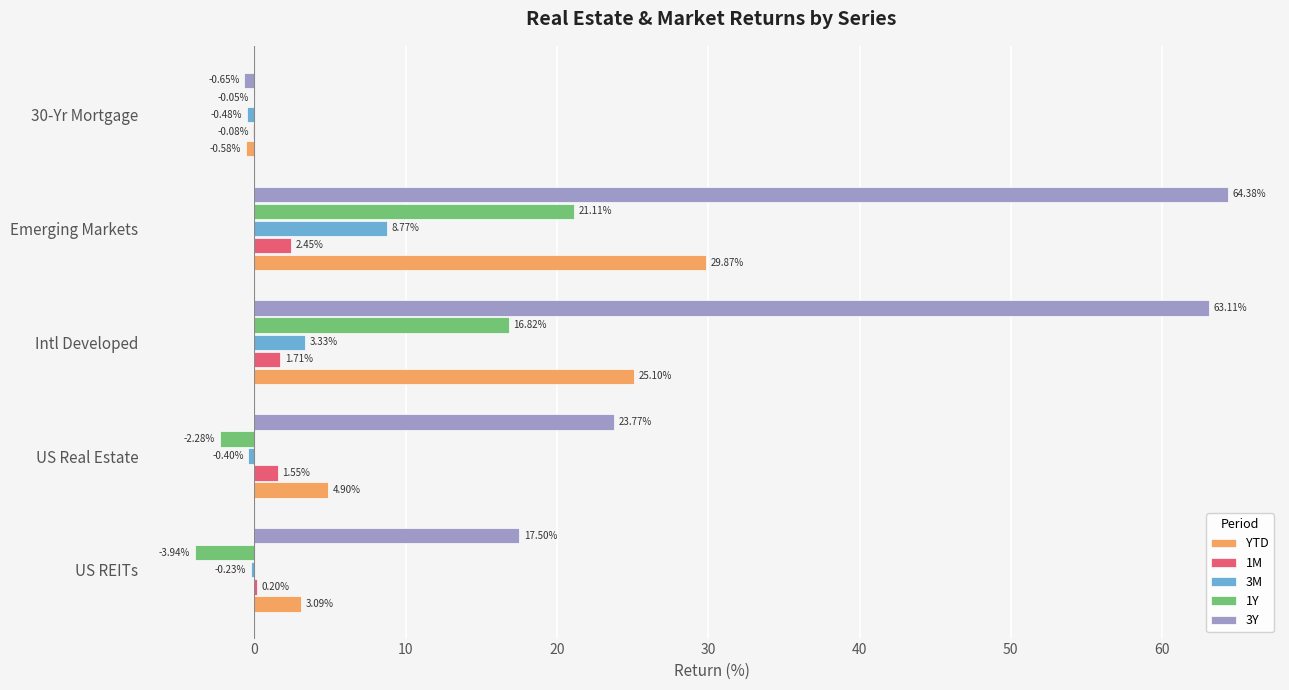

What is the highest value of the 3Y series?

64.4